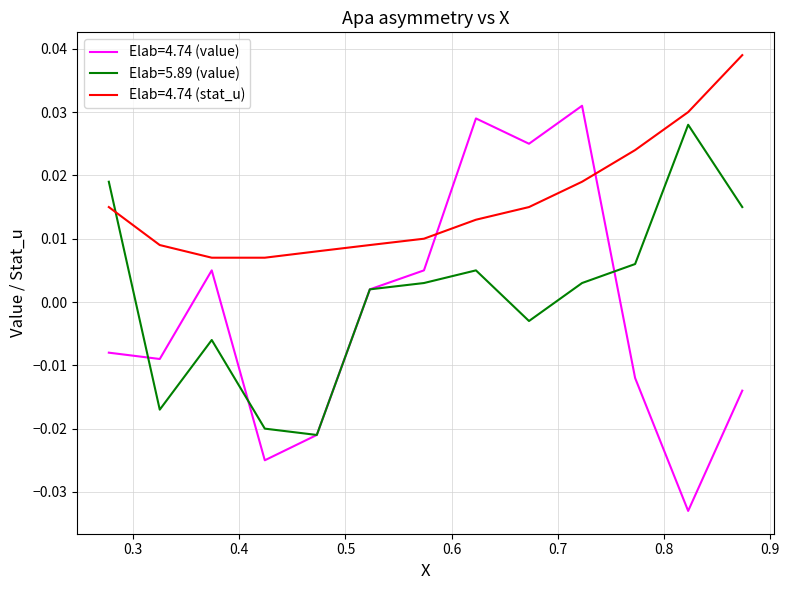

How many positive values does the Elab=5.89 (value) series have?

8